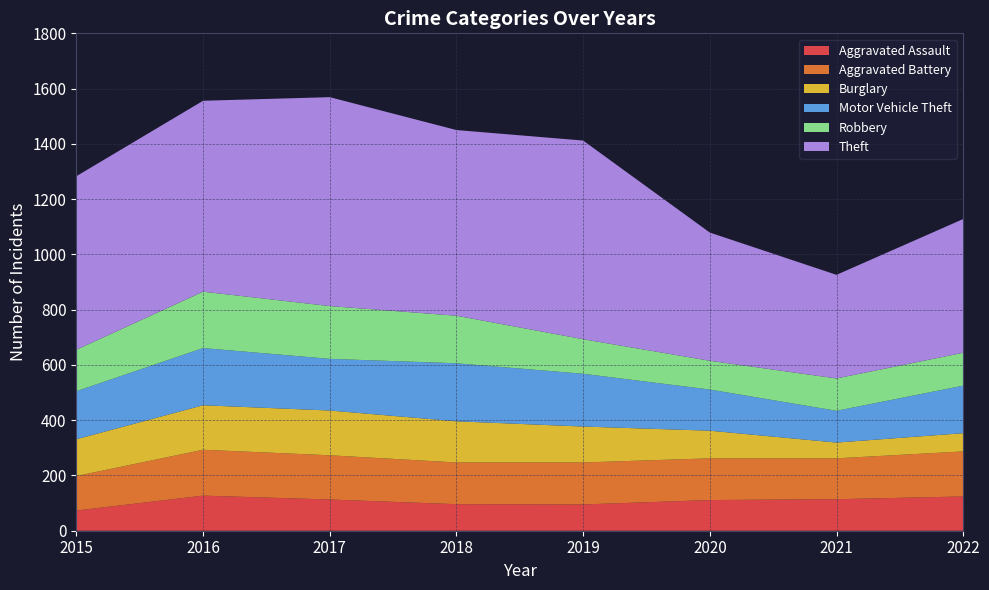

Reading right to left, transcribe all the data shown in this chart.

Aggravated Assault: 124	114	111	95	96	113	127	73
Aggravated Battery: 163	148	151	152	151	160	166	125
Burglary: 66	57	100	130	149	162	161	133
Motor Vehicle Theft: 172	115	149	191	210	187	207	174
Robbery: 119	117	104	125	172	191	204	150
Theft: 484	375	464	719	672	756	691	628